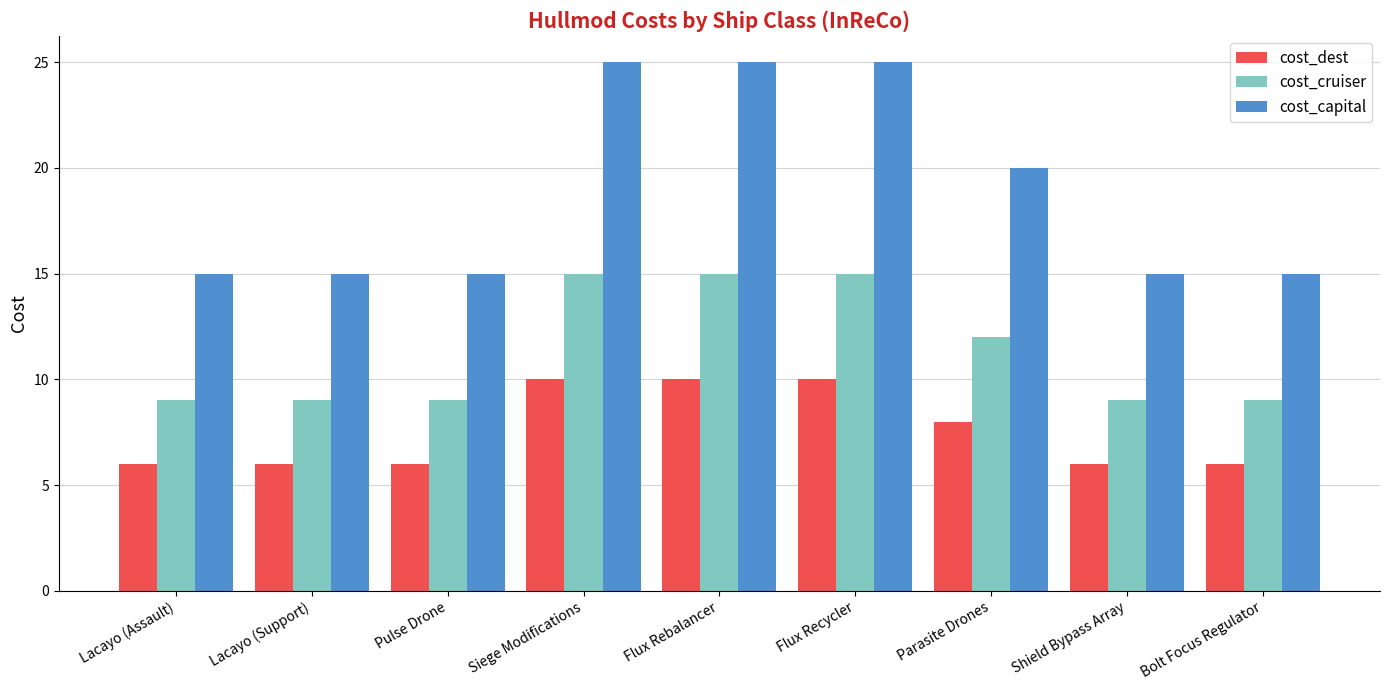

Is the value of cost_dest at Flux Rebalancer greater than the value of cost_capital at Flux Recycler?

No